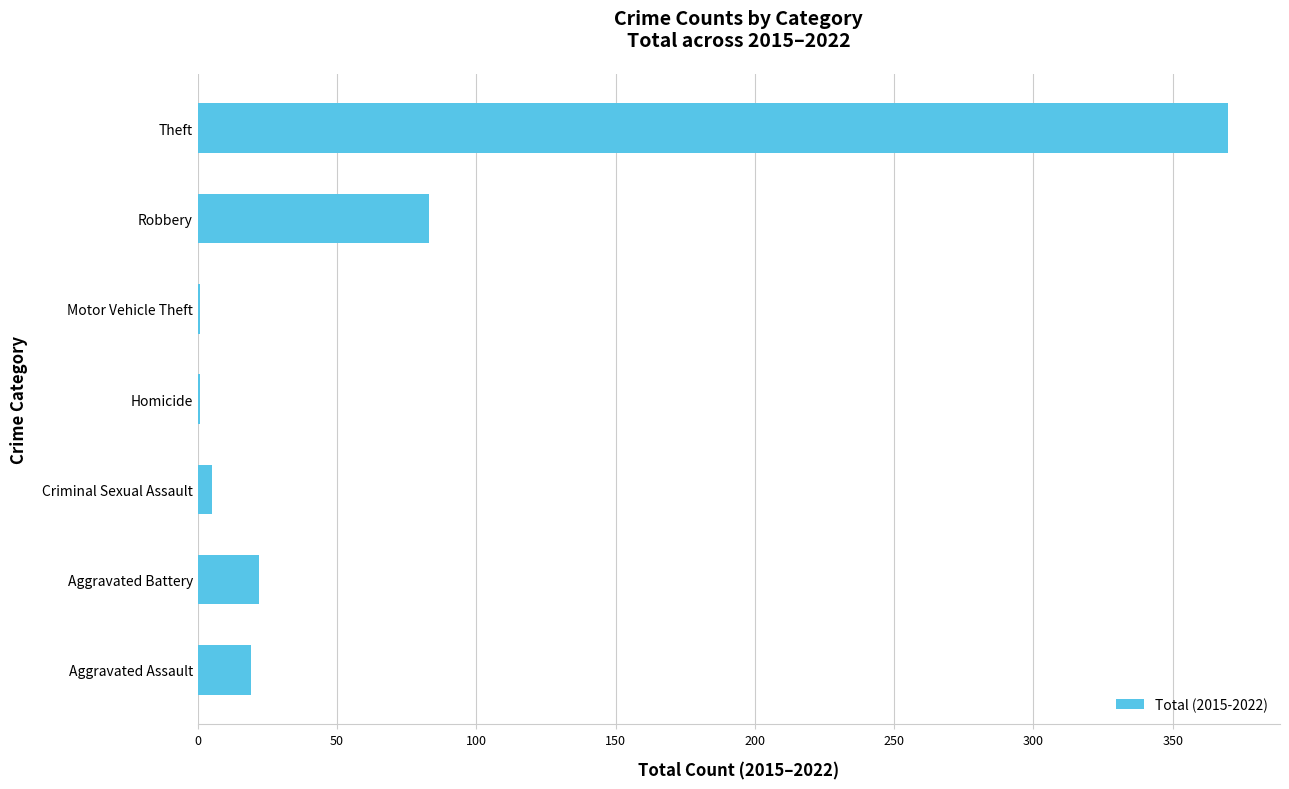

How many categories are shown in the chart?

7